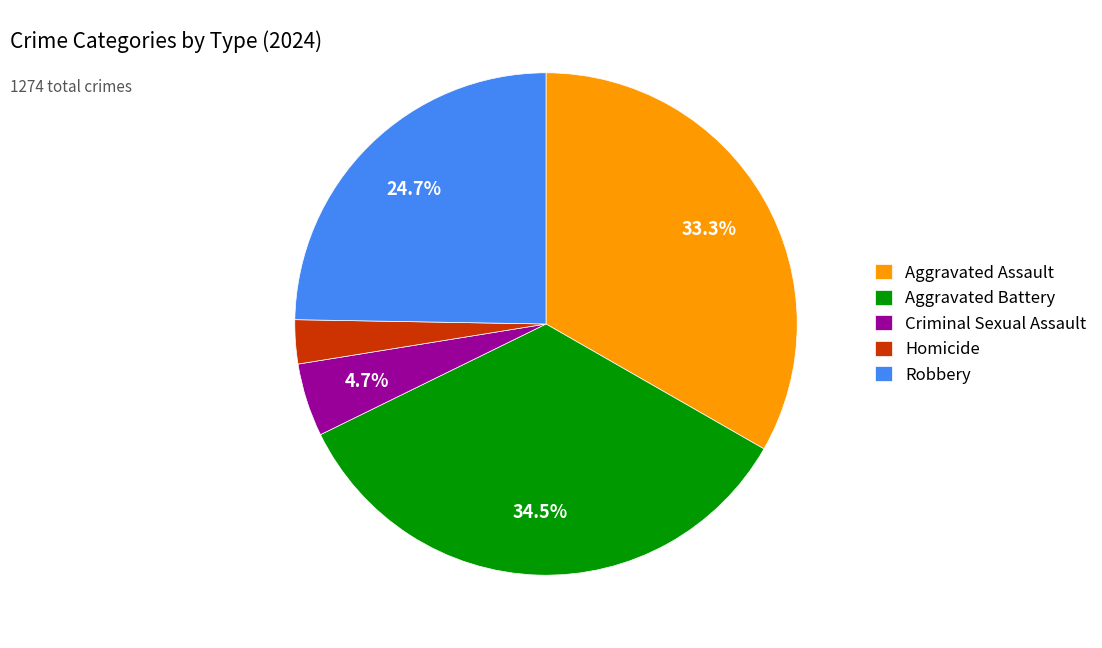

Is Robbery the majority of the pie?

No